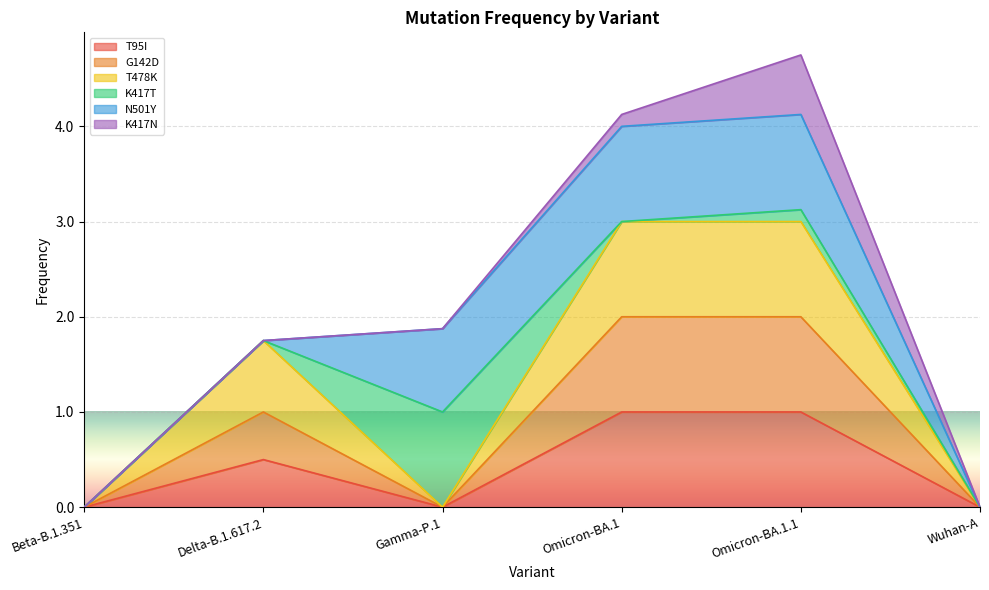

What is the label of the 3rd point from the left?

Gamma-P.1